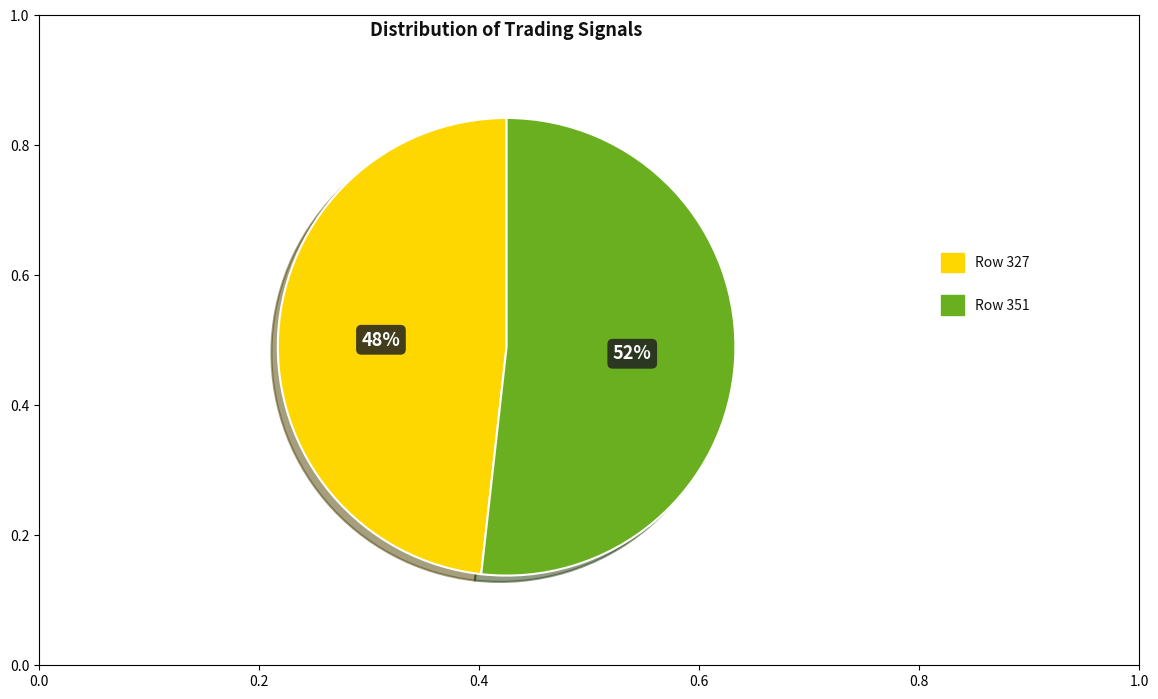

Which category accounts for the majority?

Row 351